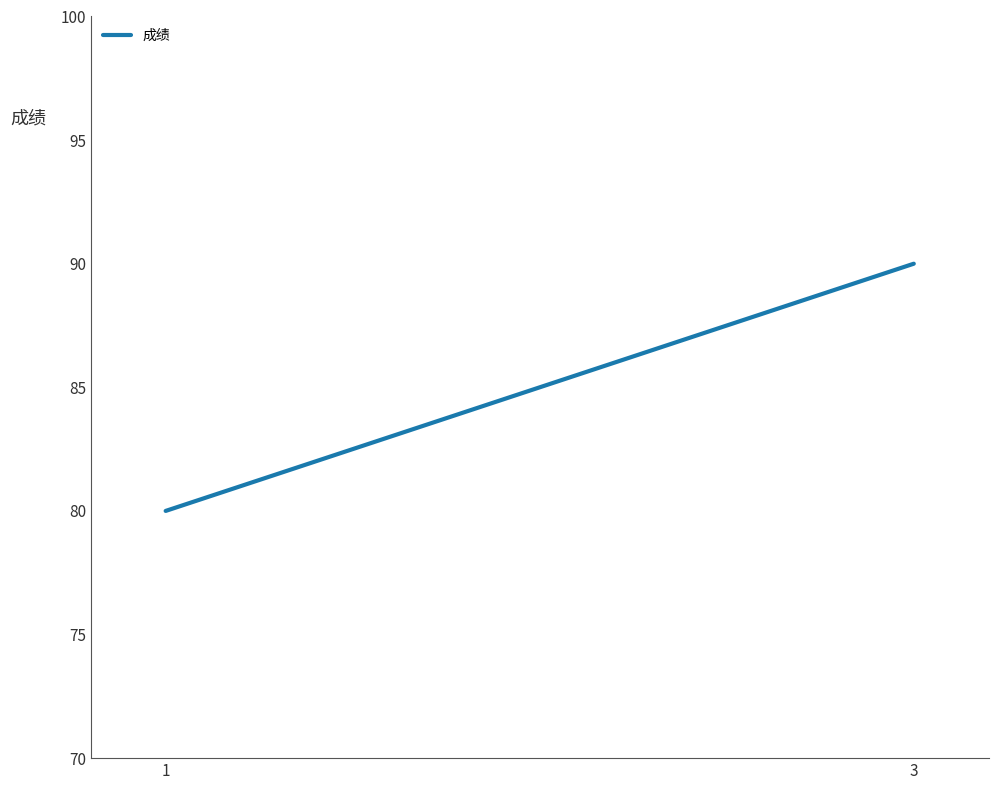

How many series are shown in this chart?

1